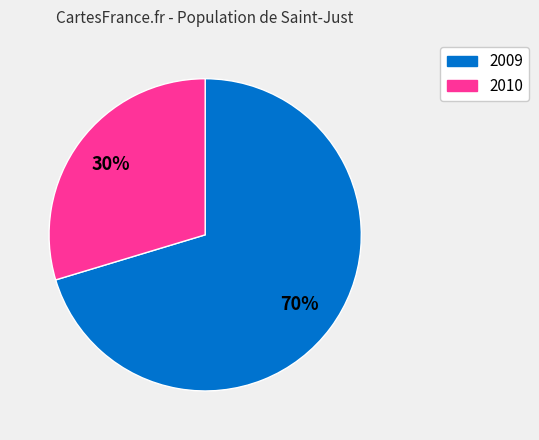

Is there any slice that represents more than half of the pie?

Yes